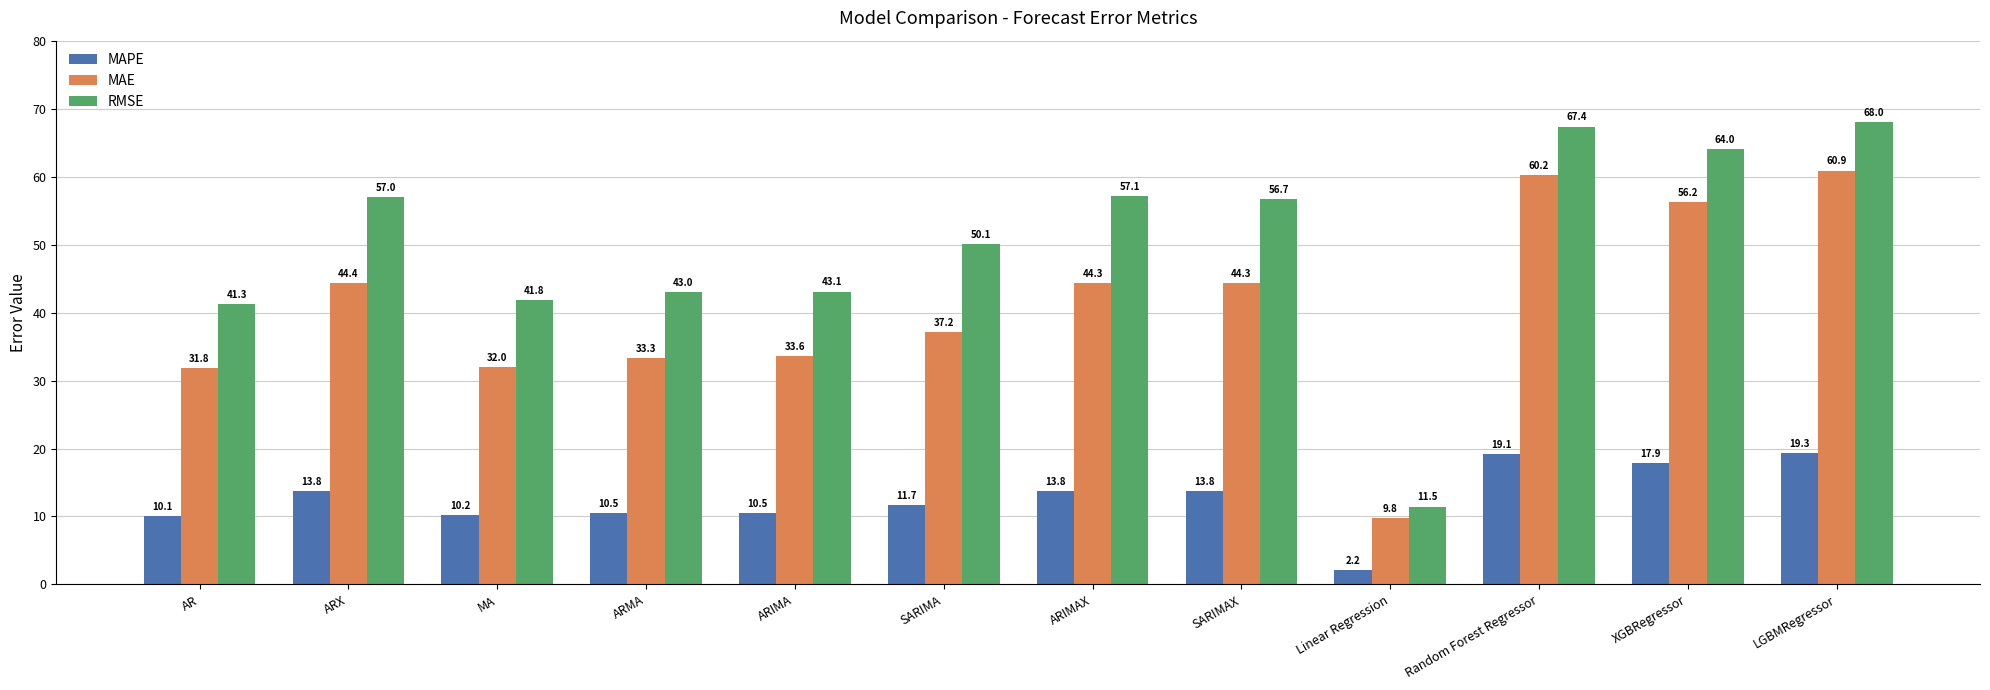

Which category has the highest value in the MAE series?

LGBMRegressor